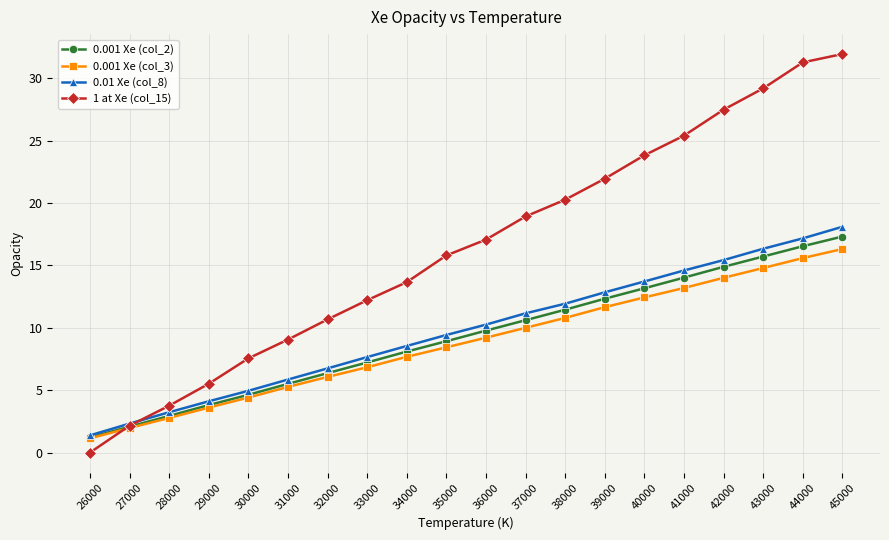

What is the spread (max minus min) of values at 28000?

1.0